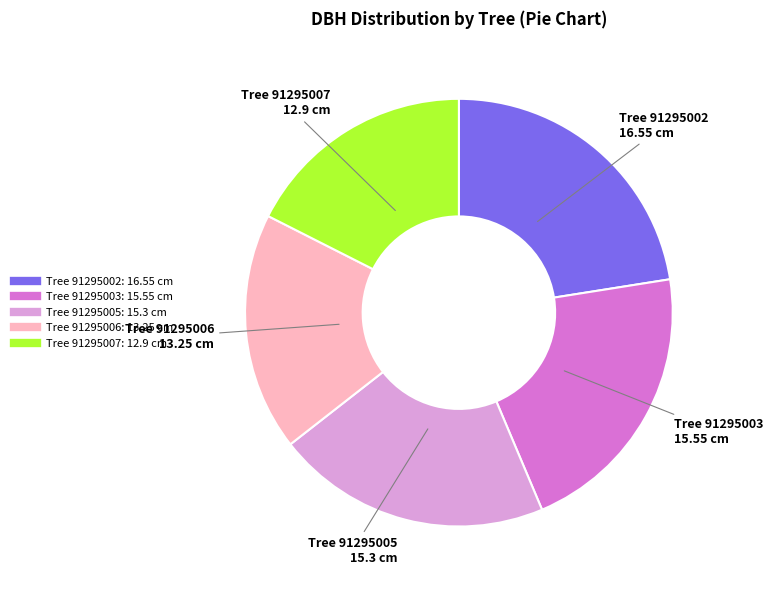

Is there any slice that represents more than half of the pie?

No